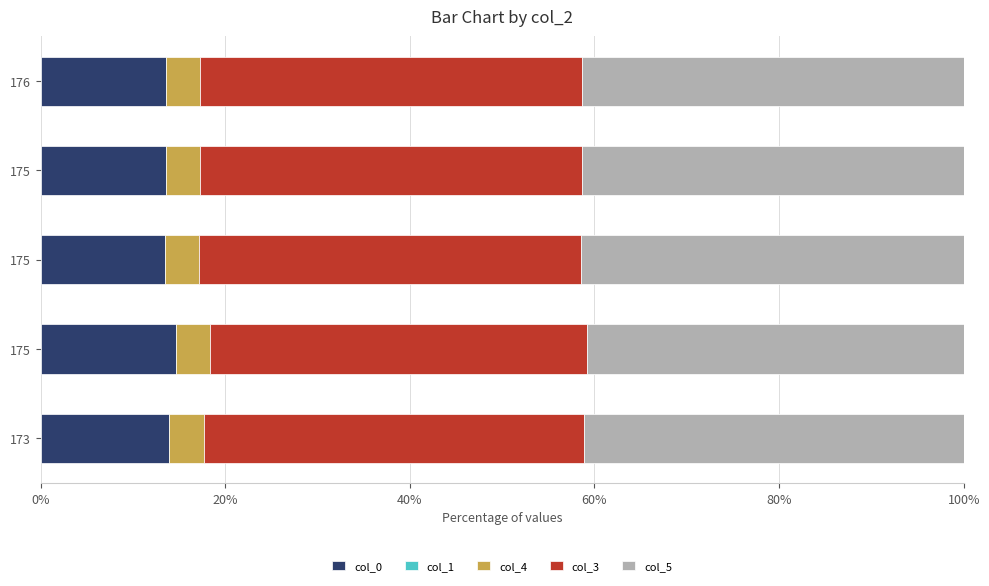

What is the sum of all col_0 values?

69.2